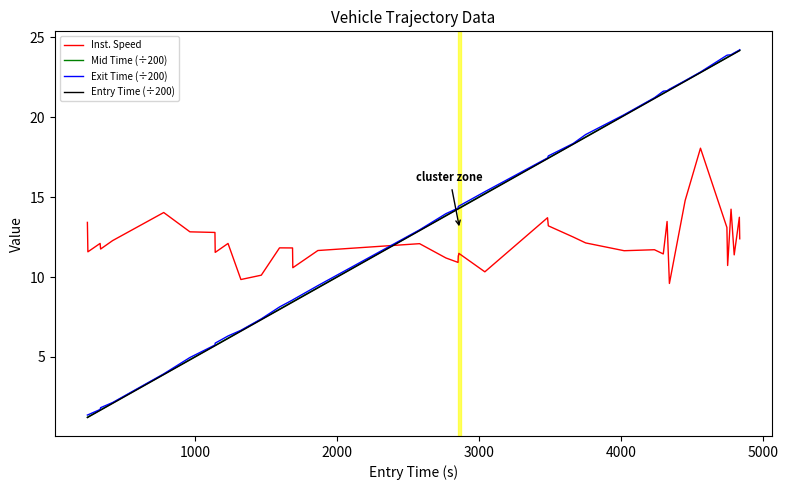

How many intersections are there between Mid Time (÷200) and Inst. Speed?

1